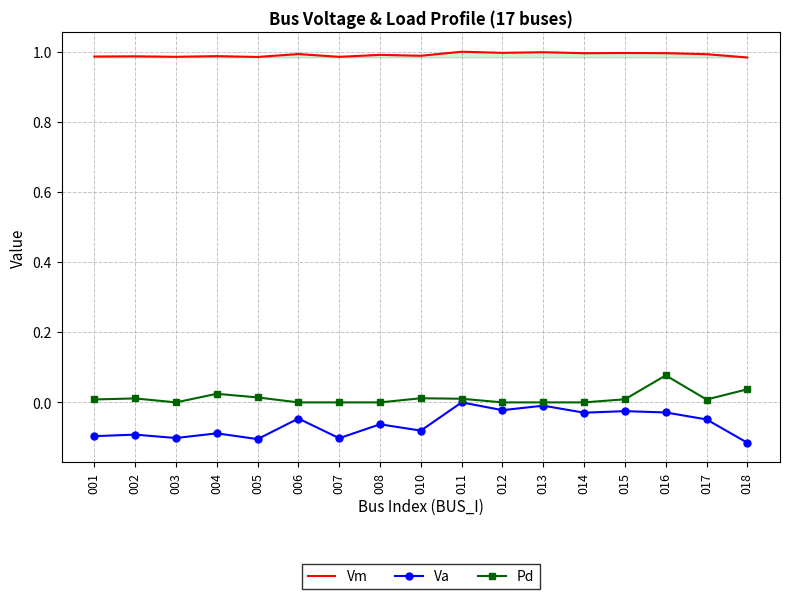

Rank the series by their maximum value, from lowest to highest.

Va, Pd, Vm